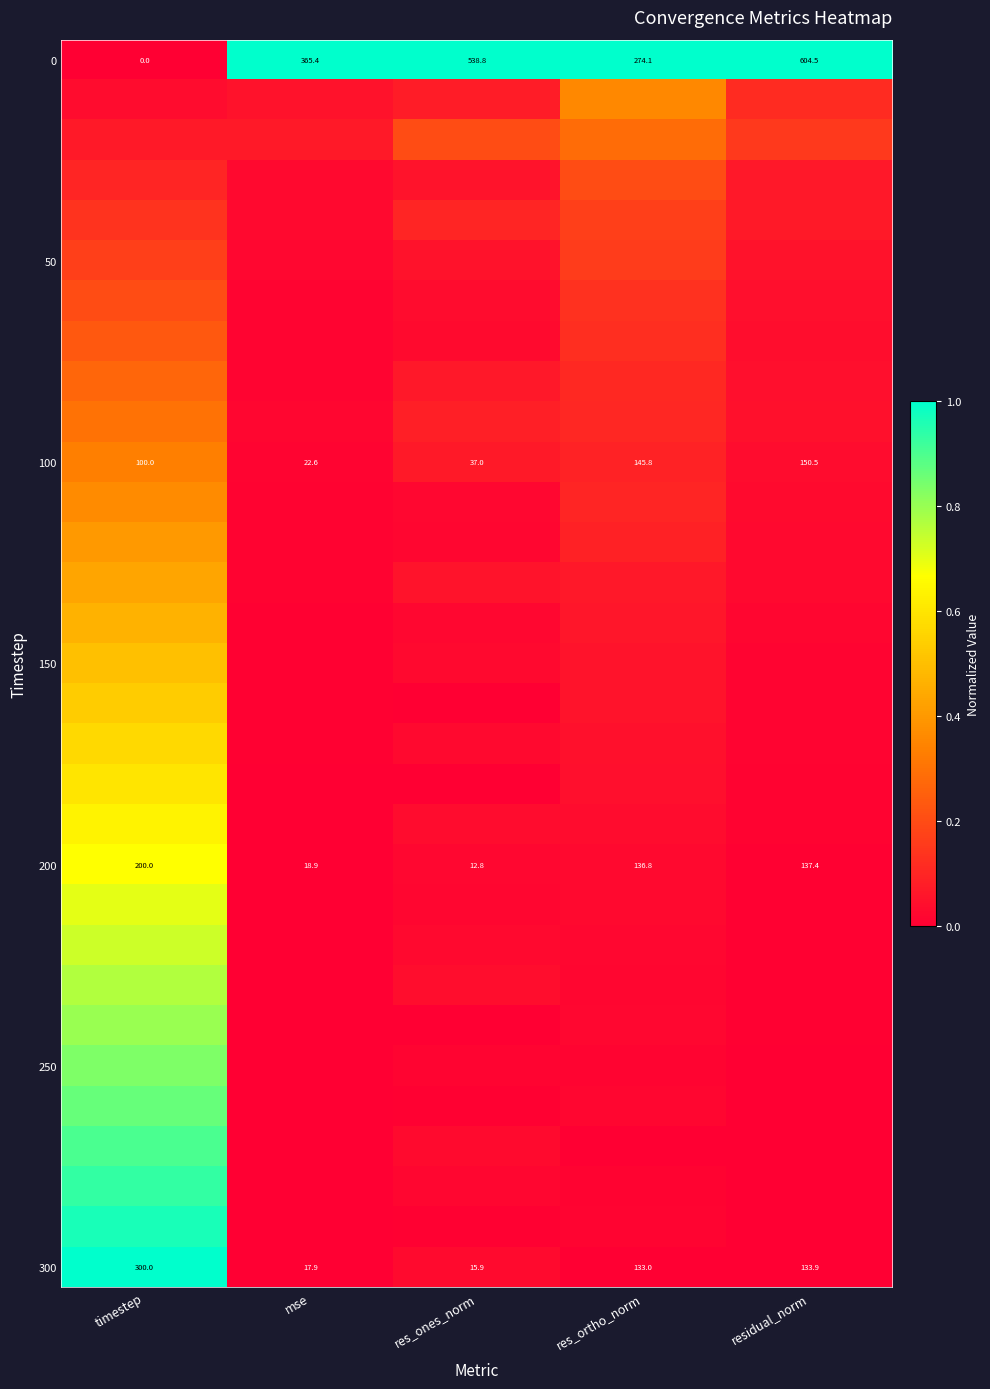

What is the difference between the highest and lowest values at mse?

1.0